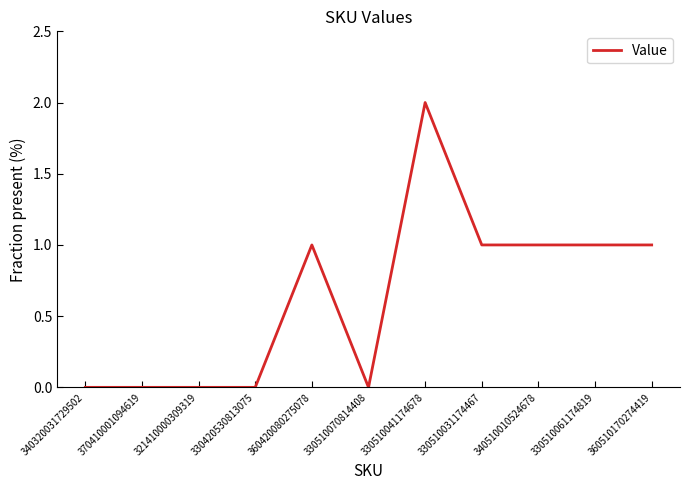

Is it true that the value at 330420530813075 is 1?

False